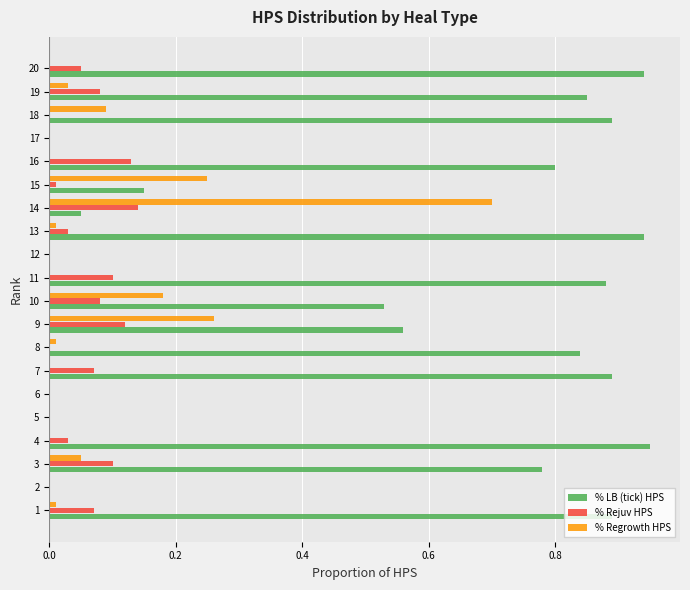

The value of % Regrowth HPS at 20 is -0.5. True or false?

False